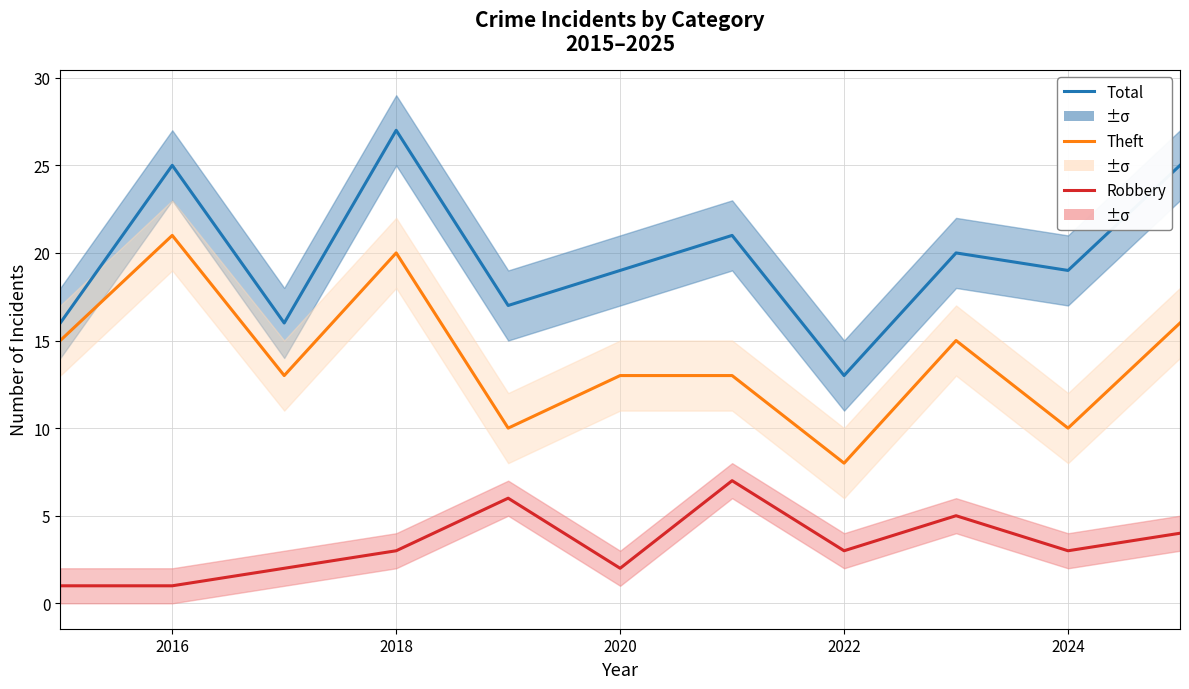

Rank the series at 2022 from highest to lowest value.

Total, Theft, Robbery